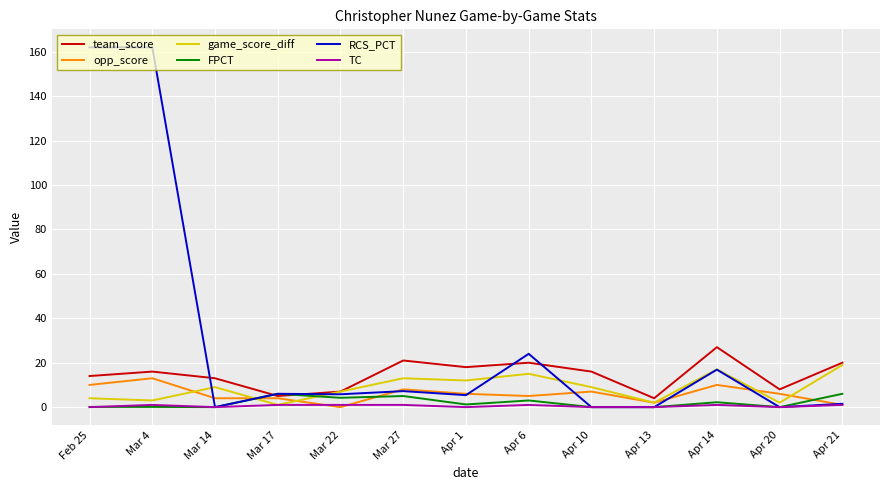

What is the sum of the RCS_PCT values at Mar 17 and Apr 21?

7.5